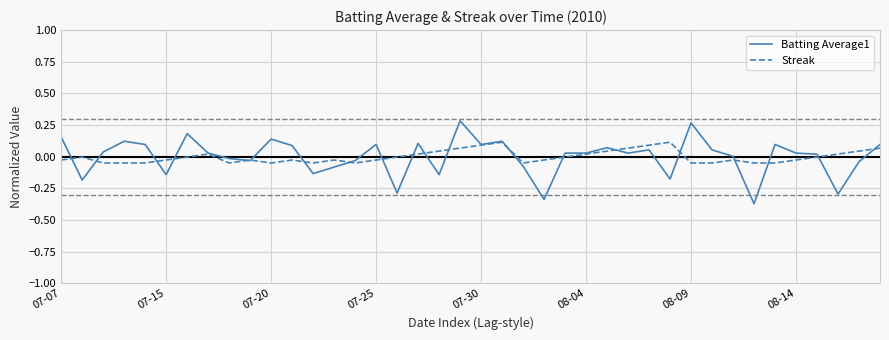

Which series has the largest range (max minus min)?

Batting Average1